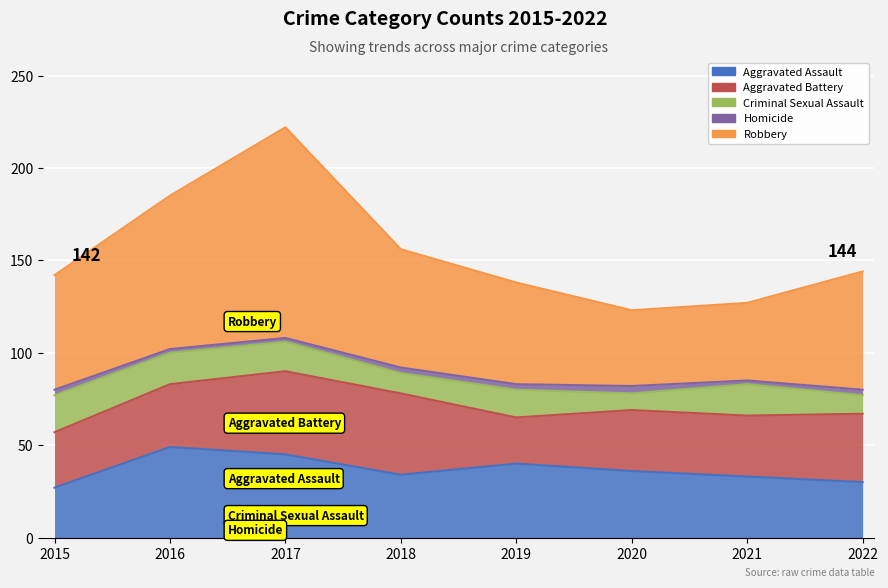

What is the value of the Homicide point at the 7th from the left?

2